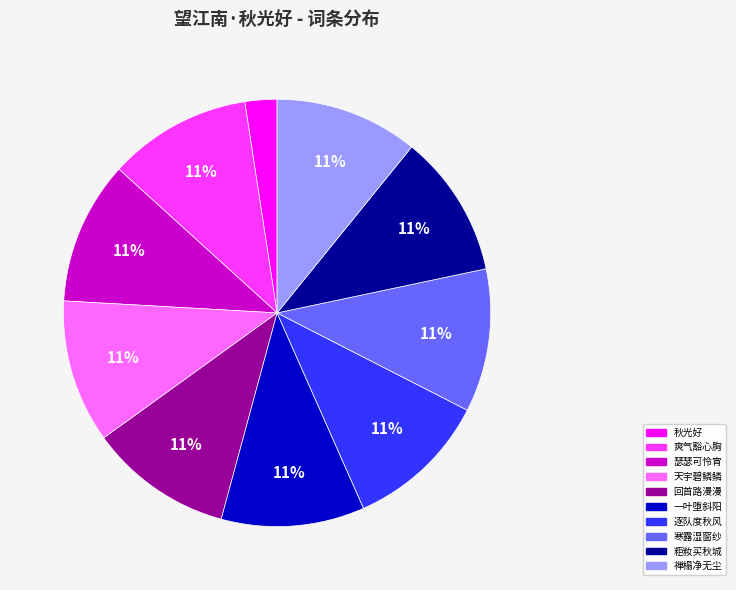

What percentage is the 爽气豁心胸 slice, to the nearest percent?

11%